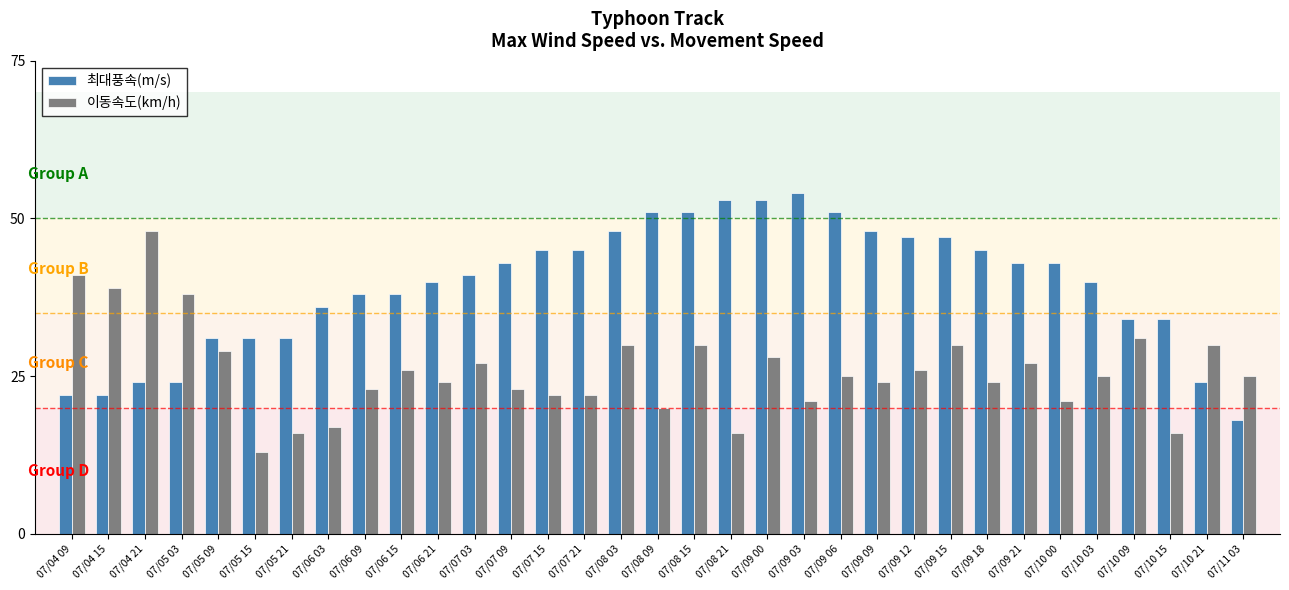

Which series changed the most between 07/08 15 and 07/10 15?

최대풍속(m/s)